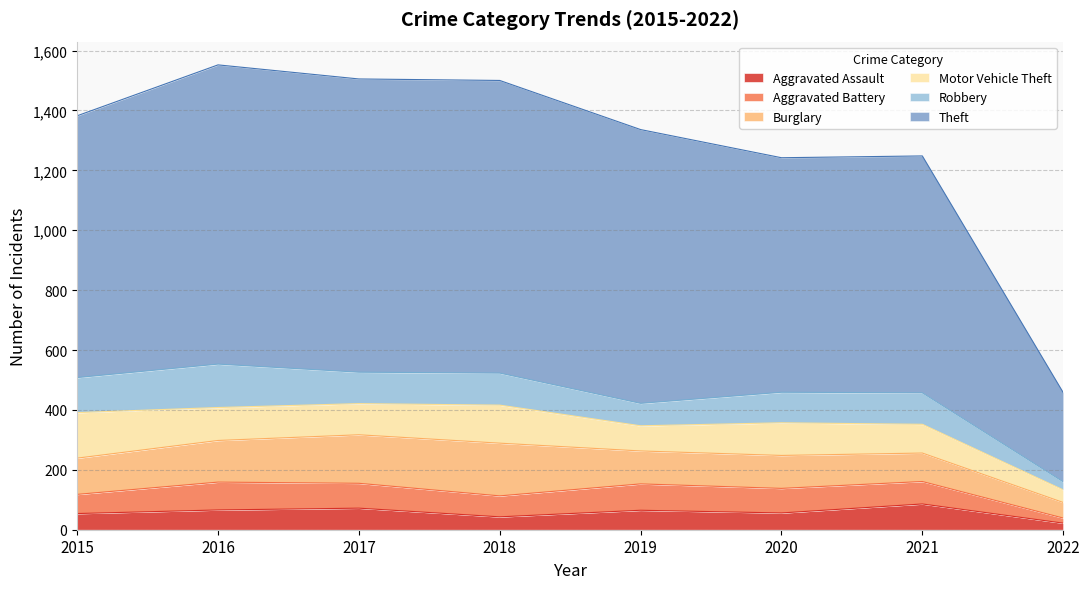

The value of Theft at 2019 is 614. True or false?

False